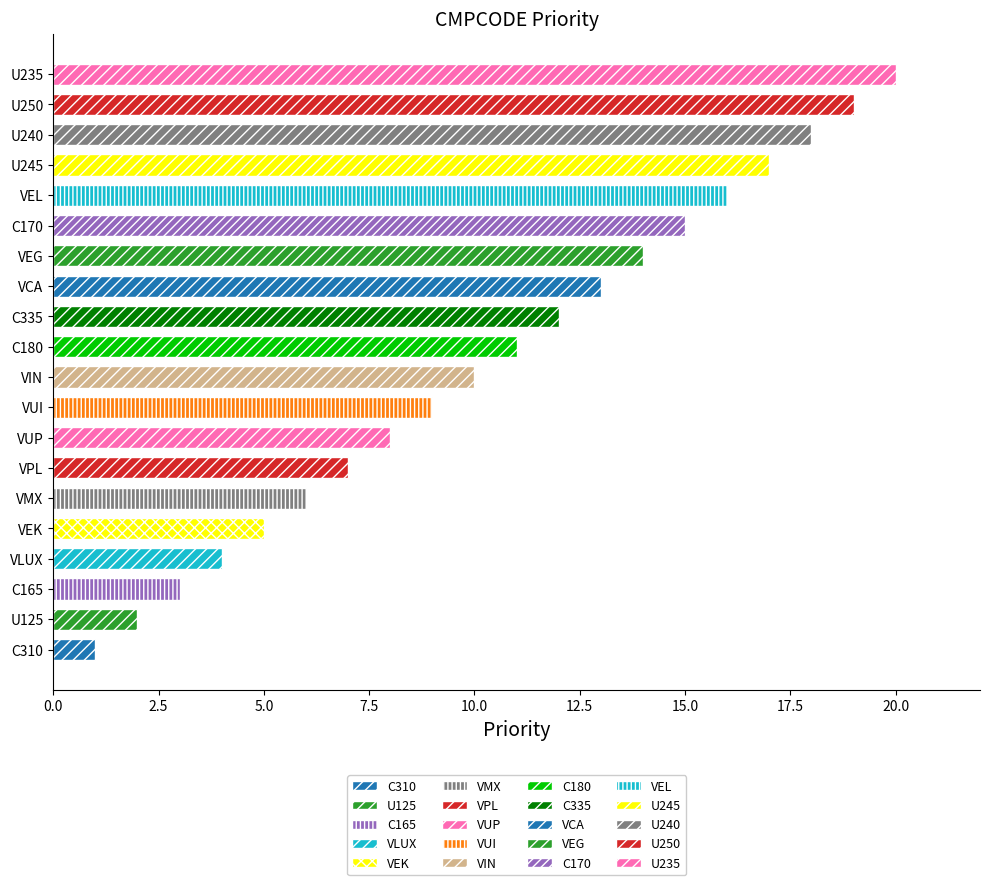

What is the difference between the values at VPL and U245?

10